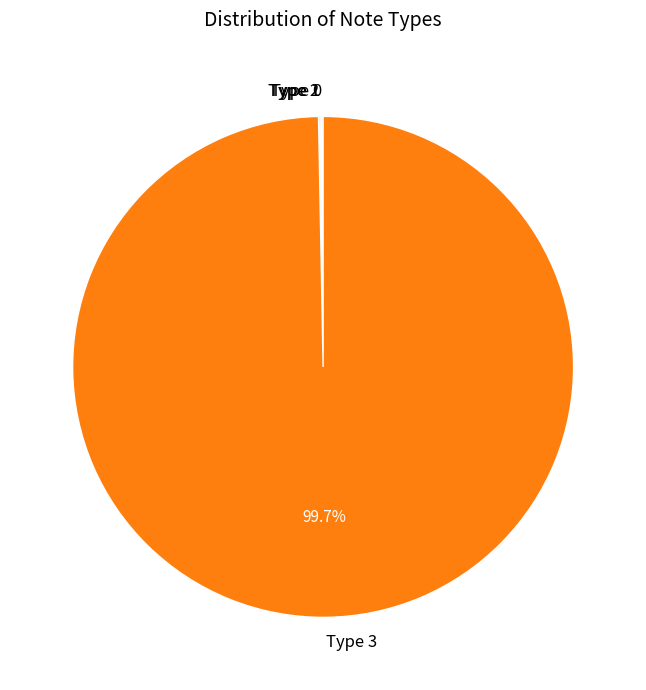

What percentage is NOT represented by Type 3?

0.3%